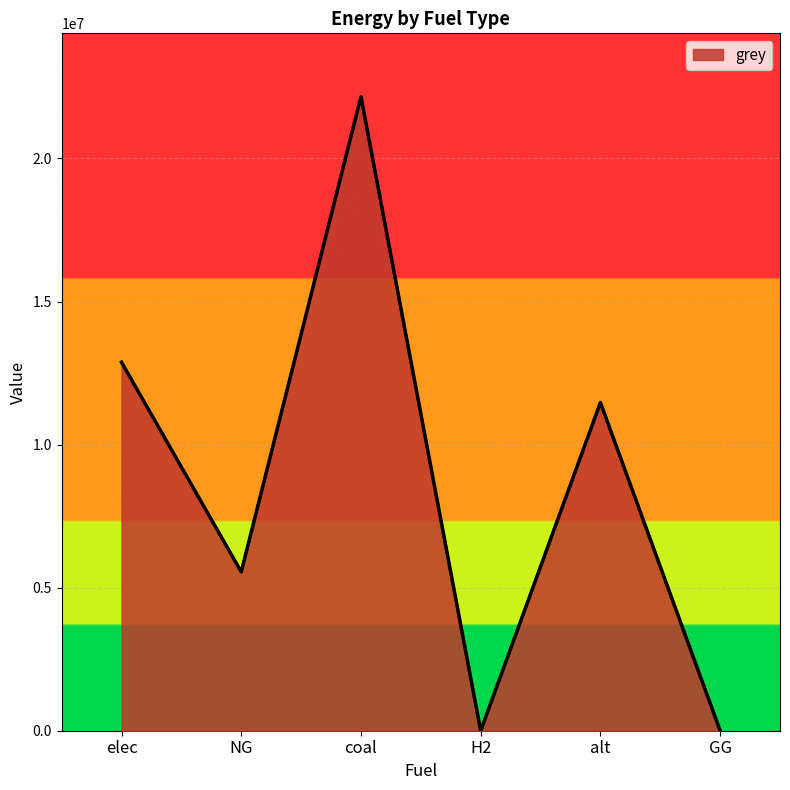

What is the change in value from elec to alt?

-1408134.1